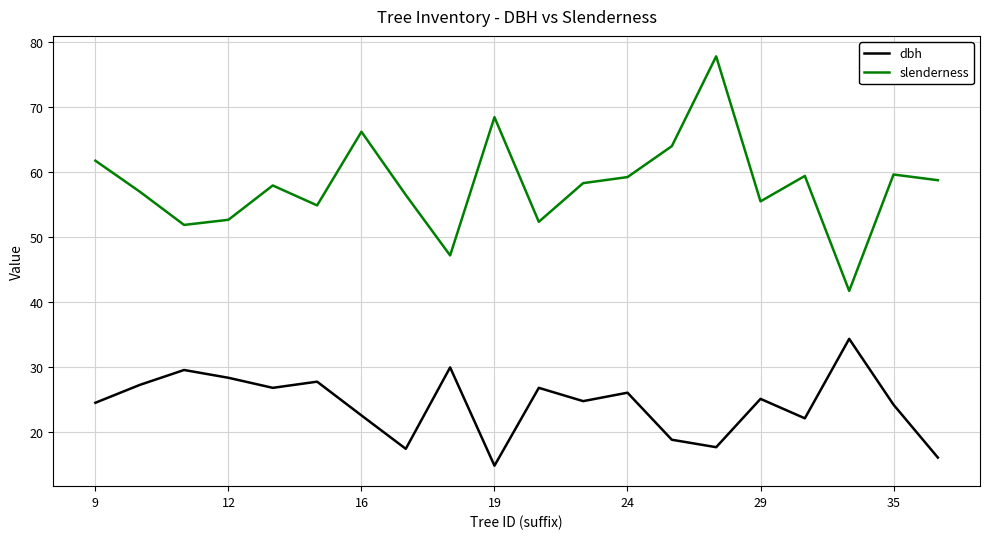

At how many categories does at least one series exceed 54?

15